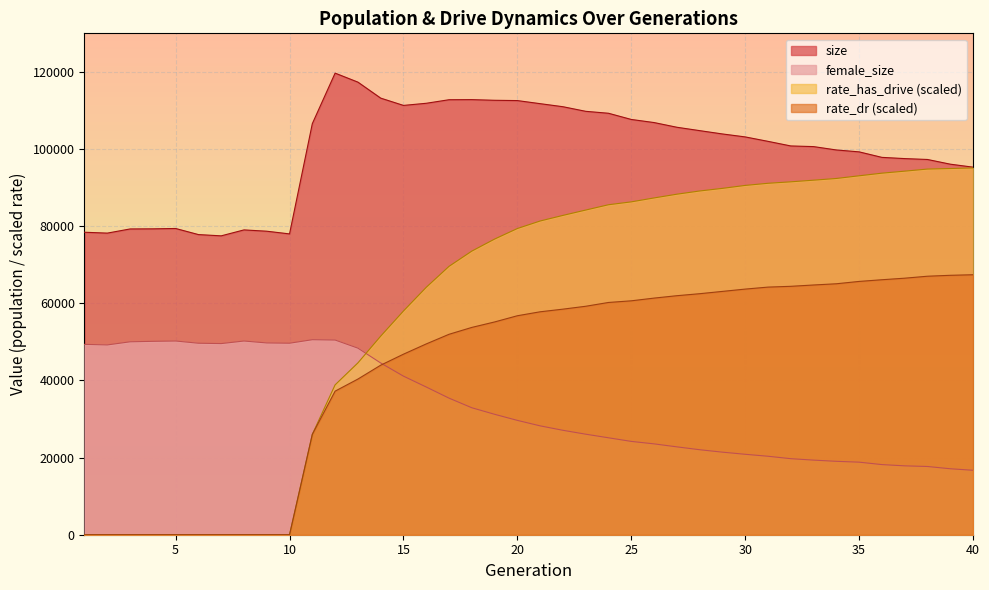

True or false: rate_has_drive and rate_dr intersect in this chart.

False